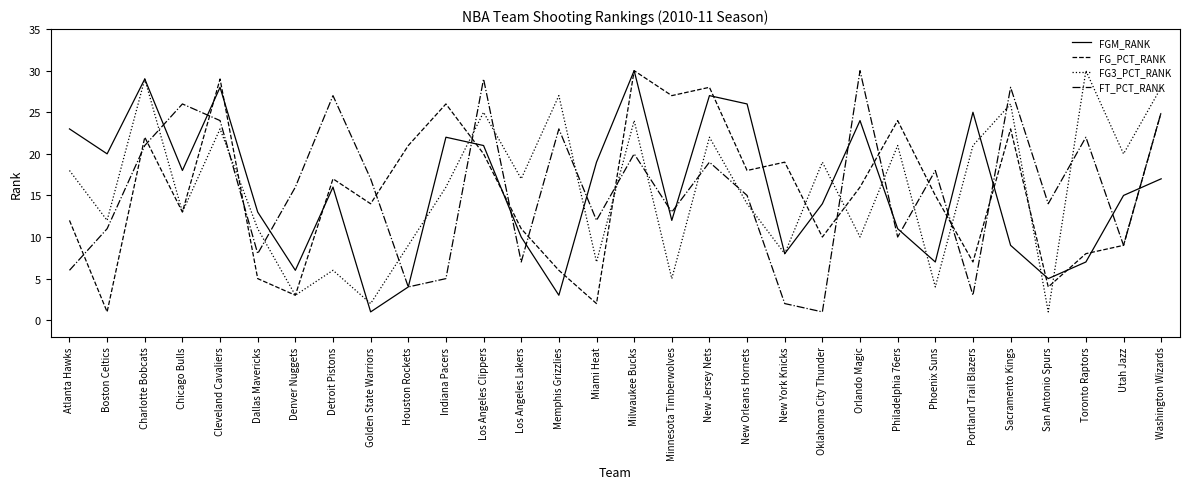

Rank the categories by FG_PCT_RANK value from highest to lowest.

Milwaukee Bucks, Cleveland Cavaliers, New Jersey Nets, Minnesota Timberwolves, Indiana Pacers, Washington Wizards, Philadelphia 76ers, Sacramento Kings, Charlotte Bobcats, Houston Rockets, Los Angeles Clippers, New York Knicks, New Orleans Hornets, Detroit Pistons, Orlando Magic, Phoenix Suns, Golden State Warriors, Chicago Bulls, Atlanta Hawks, Los Angeles Lakers, Oklahoma City Thunder, Utah Jazz, Toronto Raptors, Portland Trail Blazers, Memphis Grizzlies, Dallas Mavericks, San Antonio Spurs, Denver Nuggets, Miami Heat, Boston Celtics